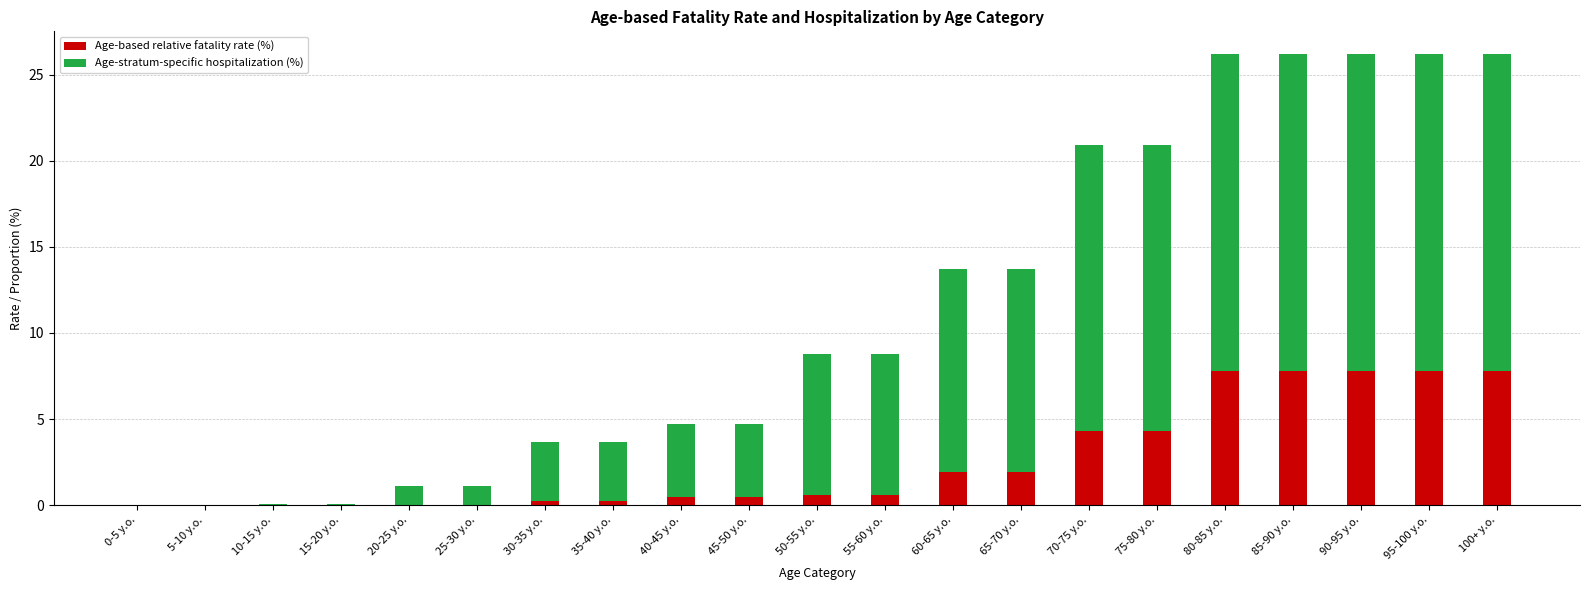

How many data points does each series have?

21